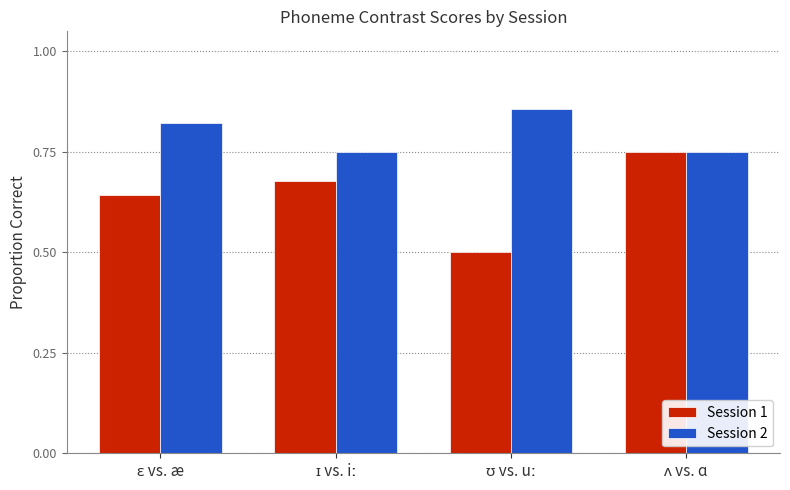

How many Session 1 values are between 0 and 1?

4